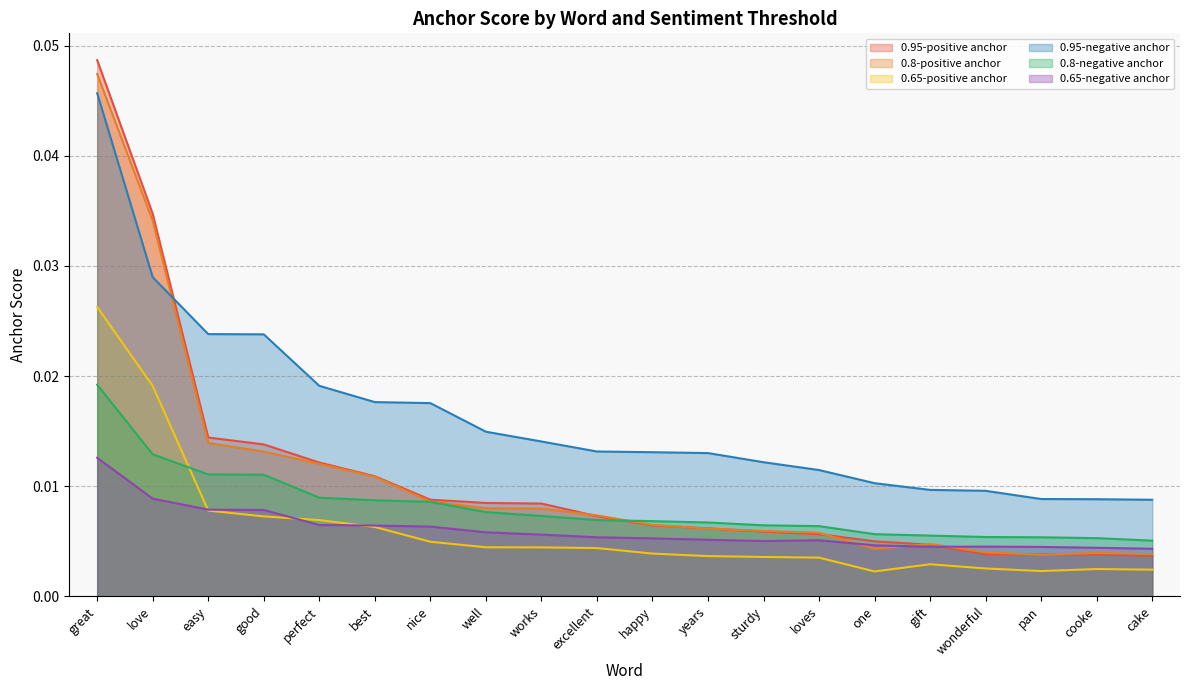

What position from the left is one?

15